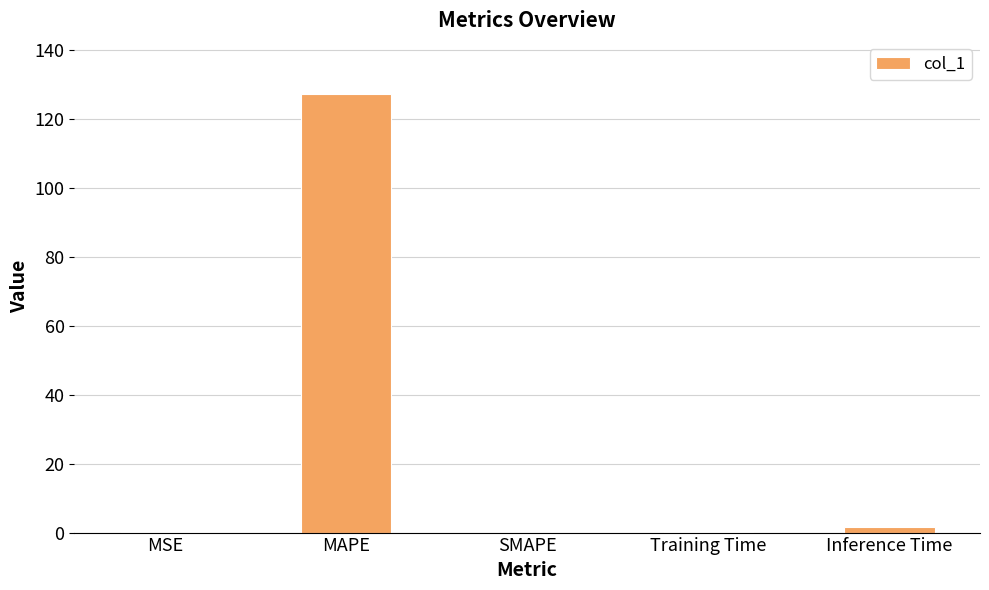

The chart shows a value of 0.0 at SMAPE. True or false?

True